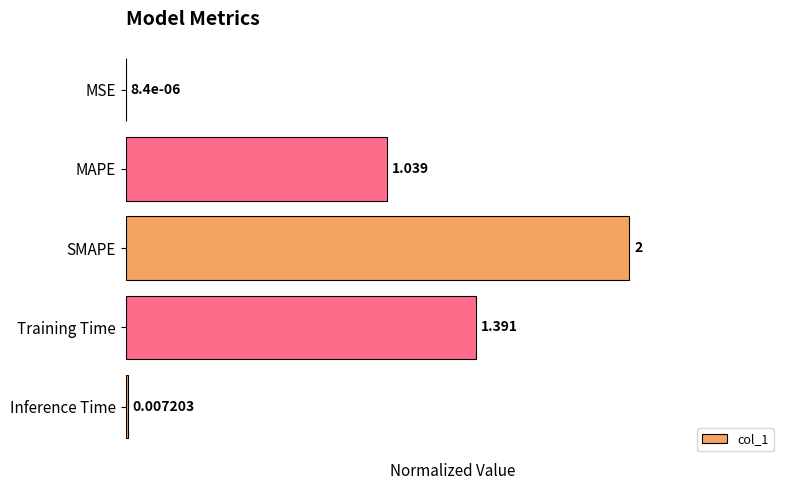

Between MAPE and Inference Time, which is larger?

MAPE